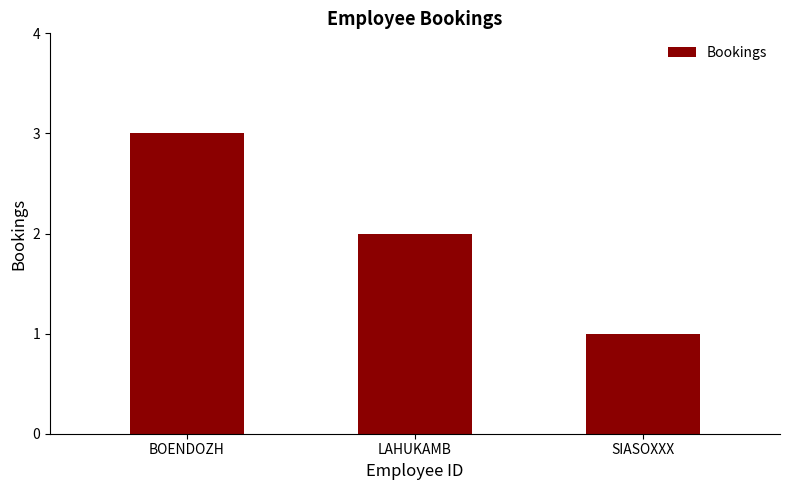

Reading right to left, transcribe all the data shown in this chart.

1	2	3